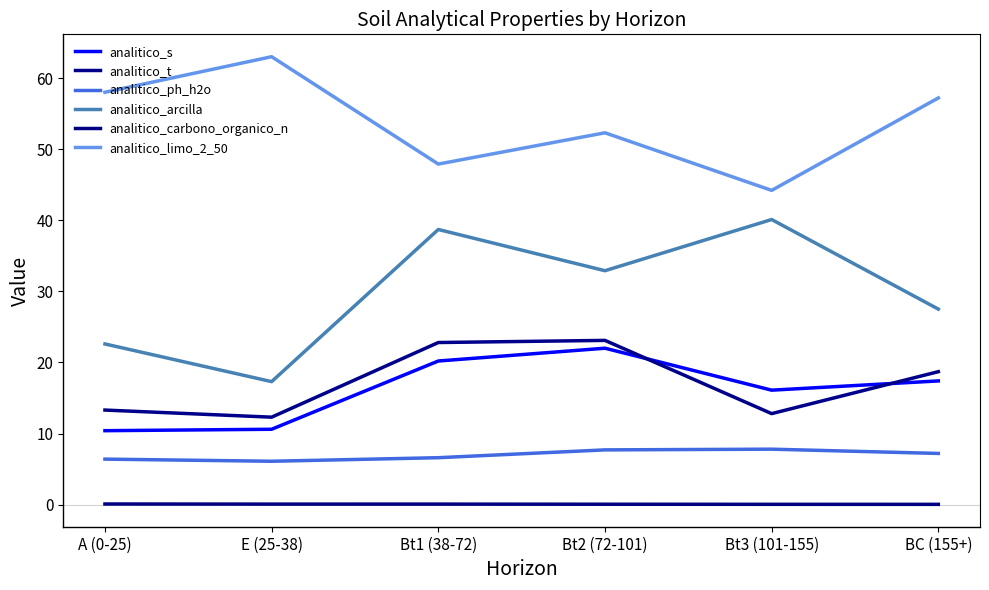

Rank the series at Bt1 (38-72) from highest to lowest value.

analitico_limo_2_50, analitico_arcilla, analitico_t, analitico_s, analitico_ph_h2o, analitico_carbono_organico_n